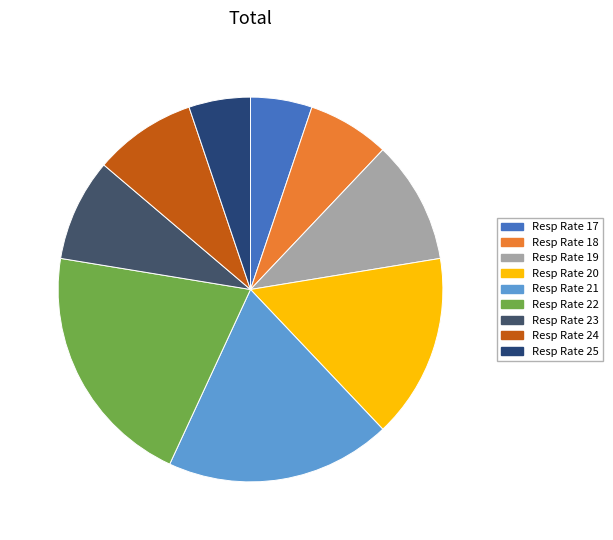

Count the number of slices in the pie.

9